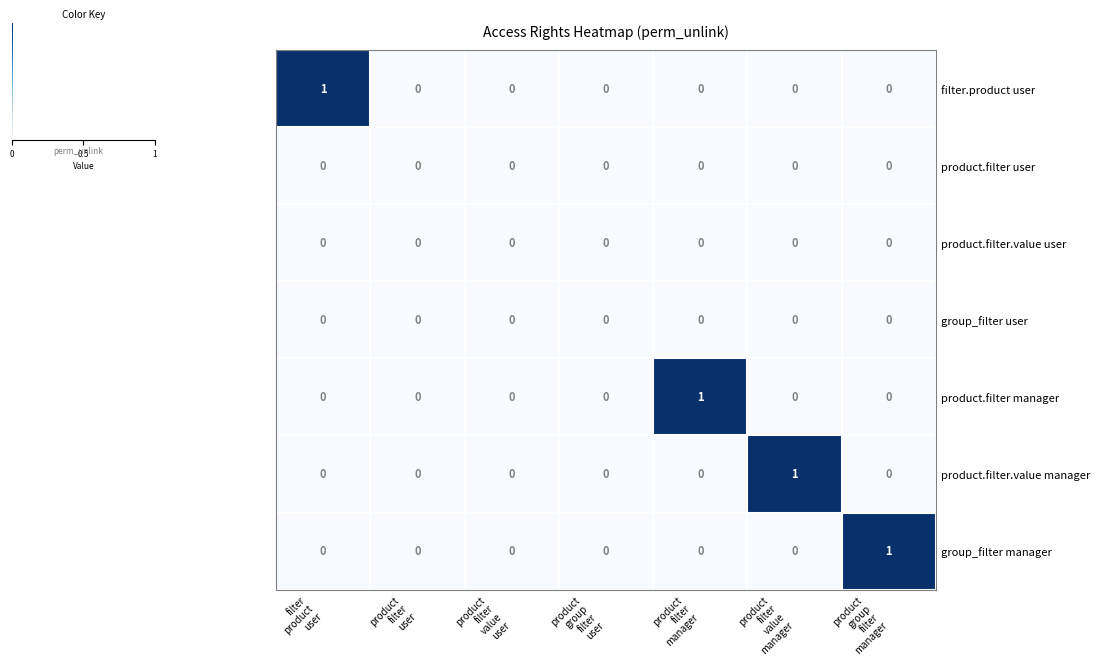

Count the product.filter.value manager values in the range 0 to 1.

7